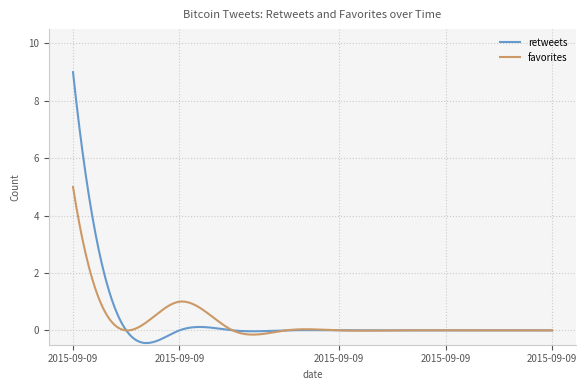

What is the maximum value for favorites?

5.0